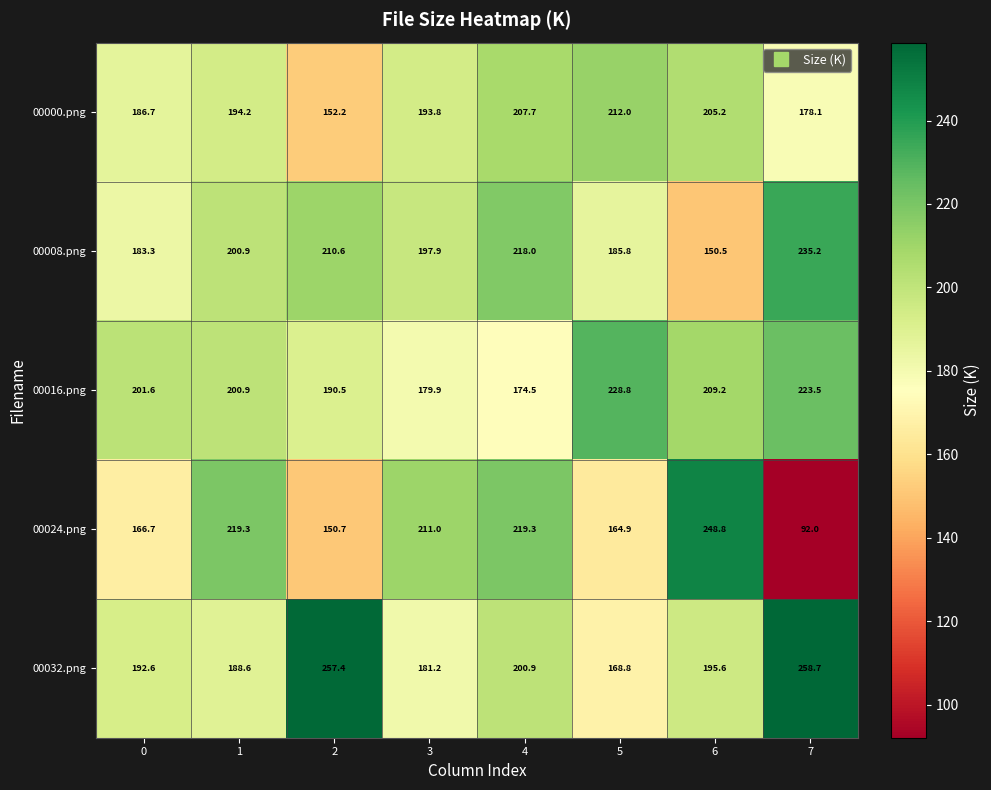

The value of 00000.png at 0 is 299.8. True or false?

False